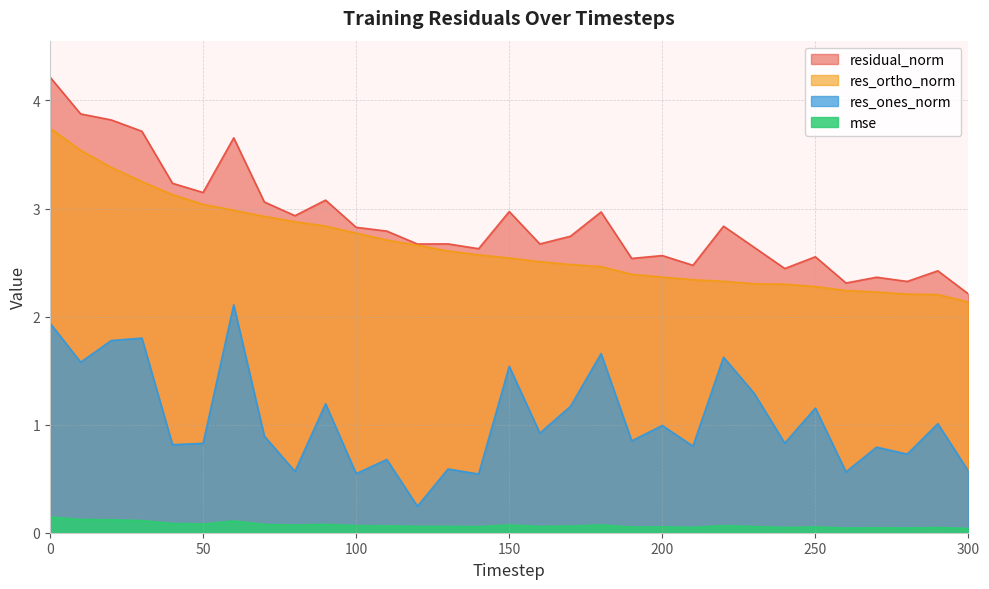

The res_ones_norm series shows 0.5 at 210. True or false?

False